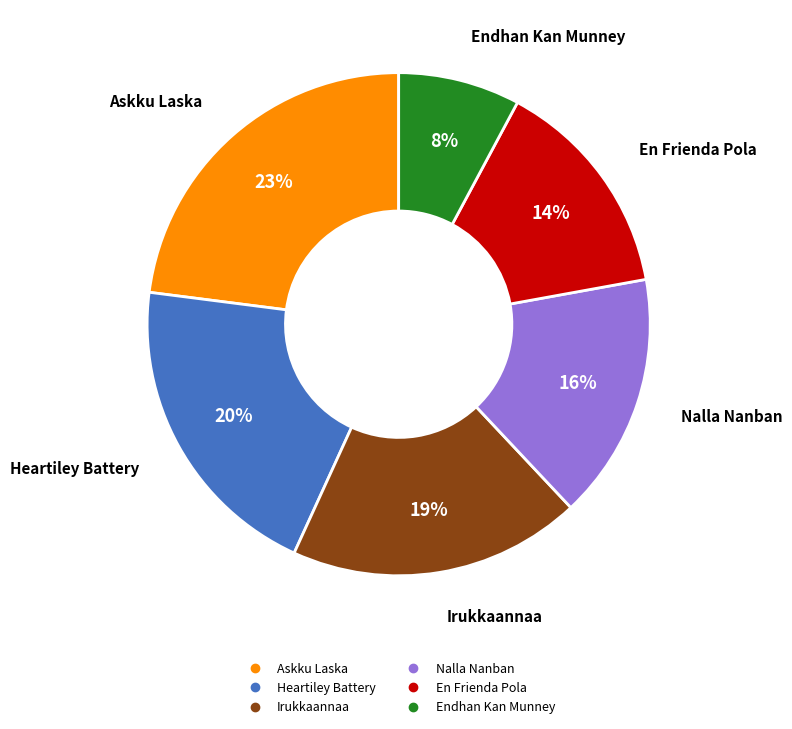

To the nearest percent, what is the average slice percentage?

17%